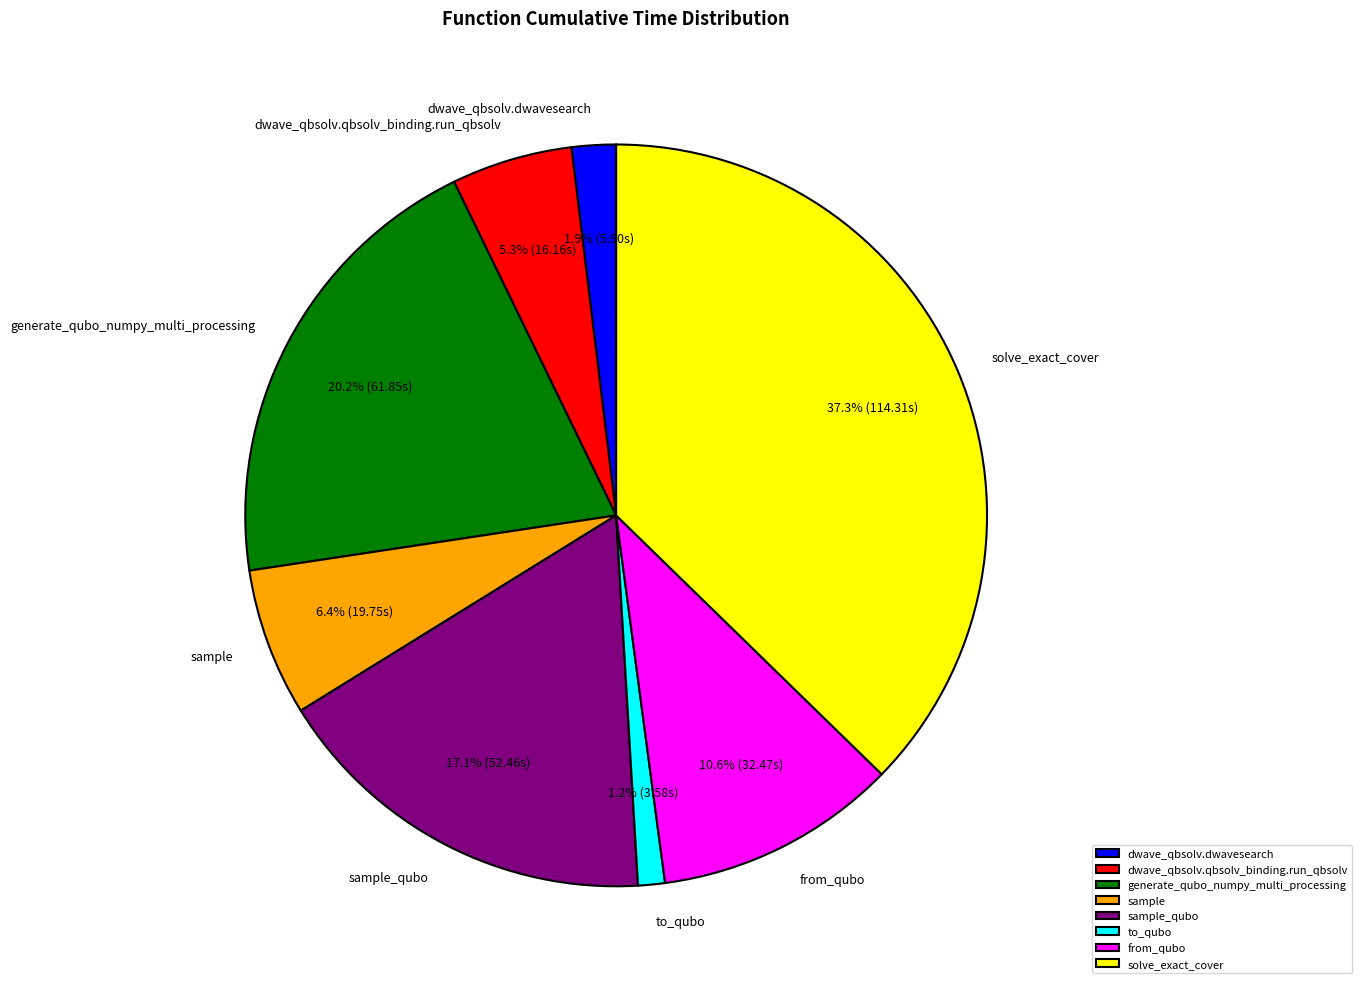

Combined, do solve_exact_cover and generate_qubo_numpy_multi_processing account for over 50%?

Yes